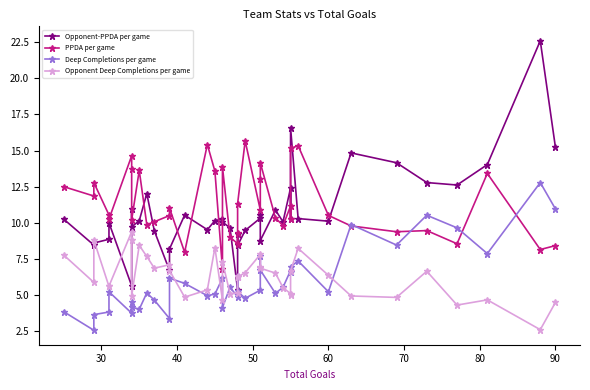

Count the number of categories in the chart.

40